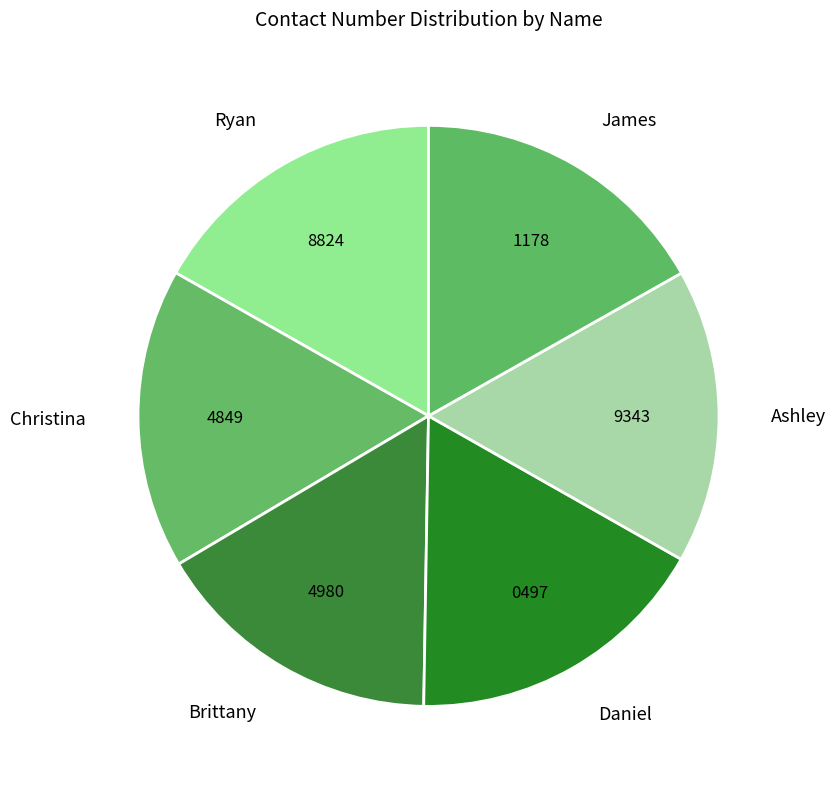

Is it true that James is 17% of the pie?

True